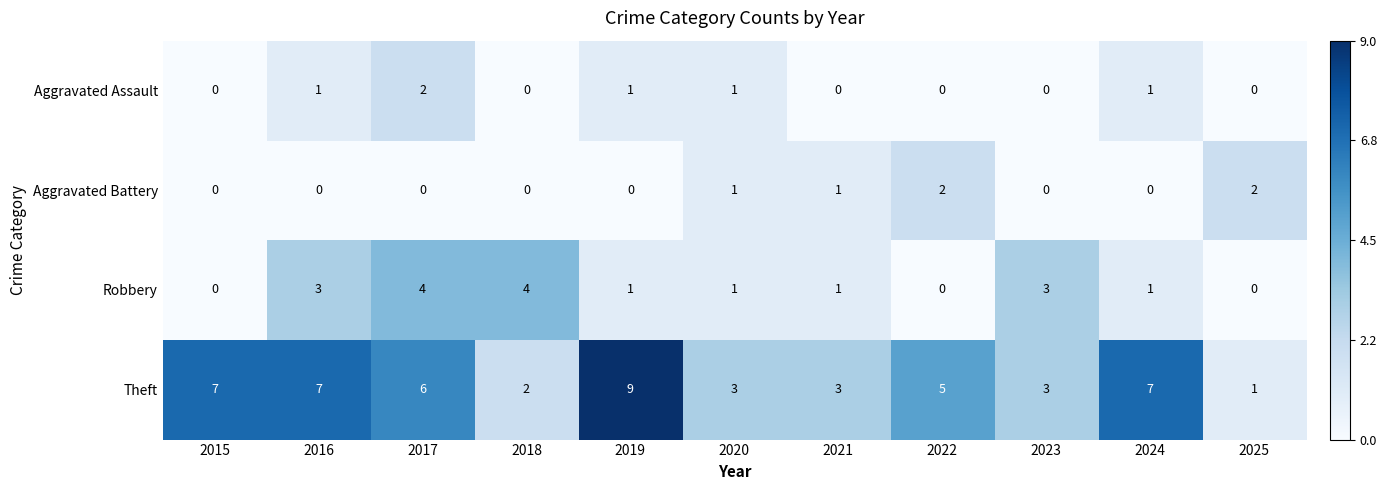

Count the number of data series in this chart.

4